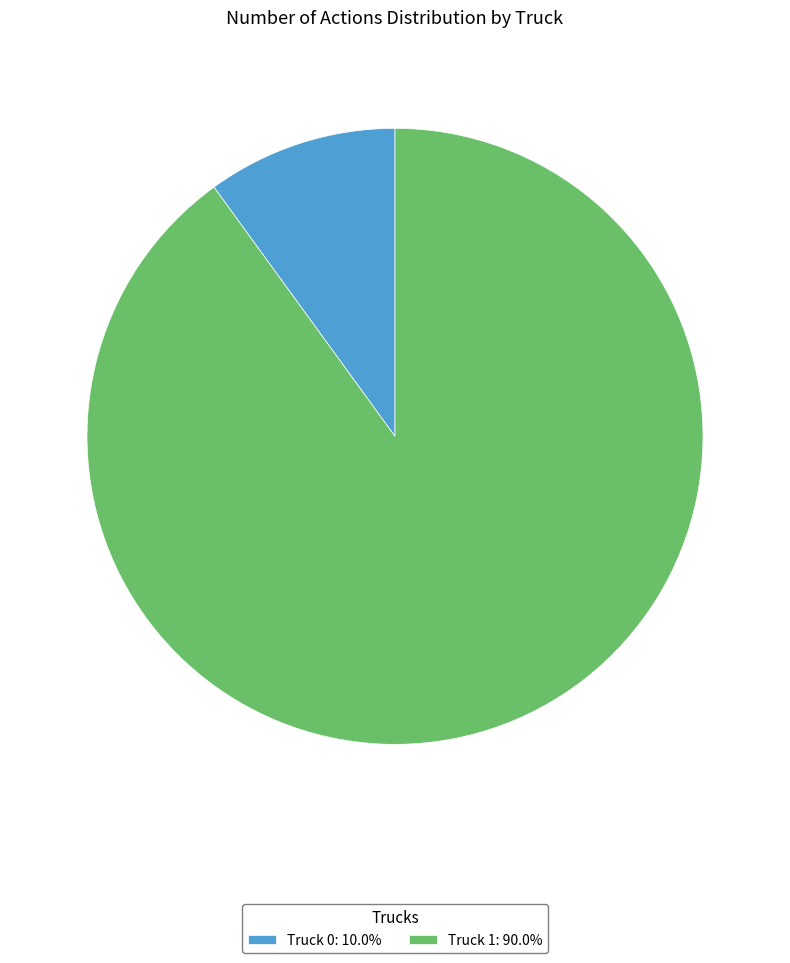

Is the sum of Truck 0: 10.0% and Truck 1: 90.0% greater than half?

Yes